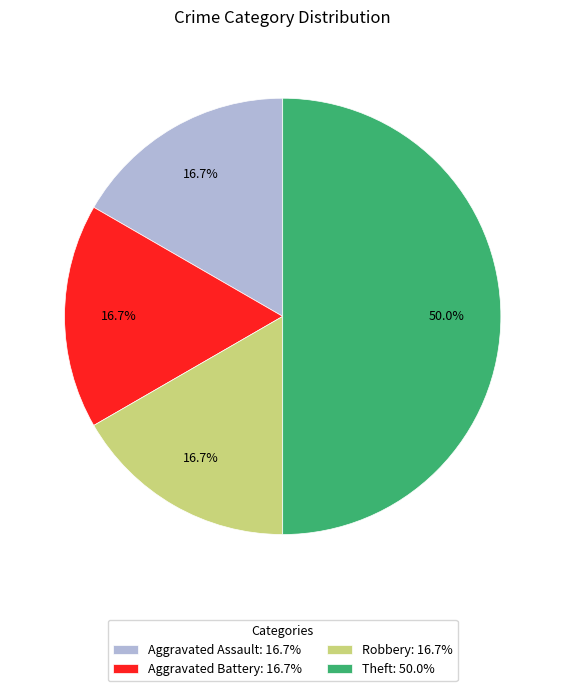

Approximately how many times larger is the value at Theft: 50.0% compared to Aggravated Battery: 16.7%?

3.0